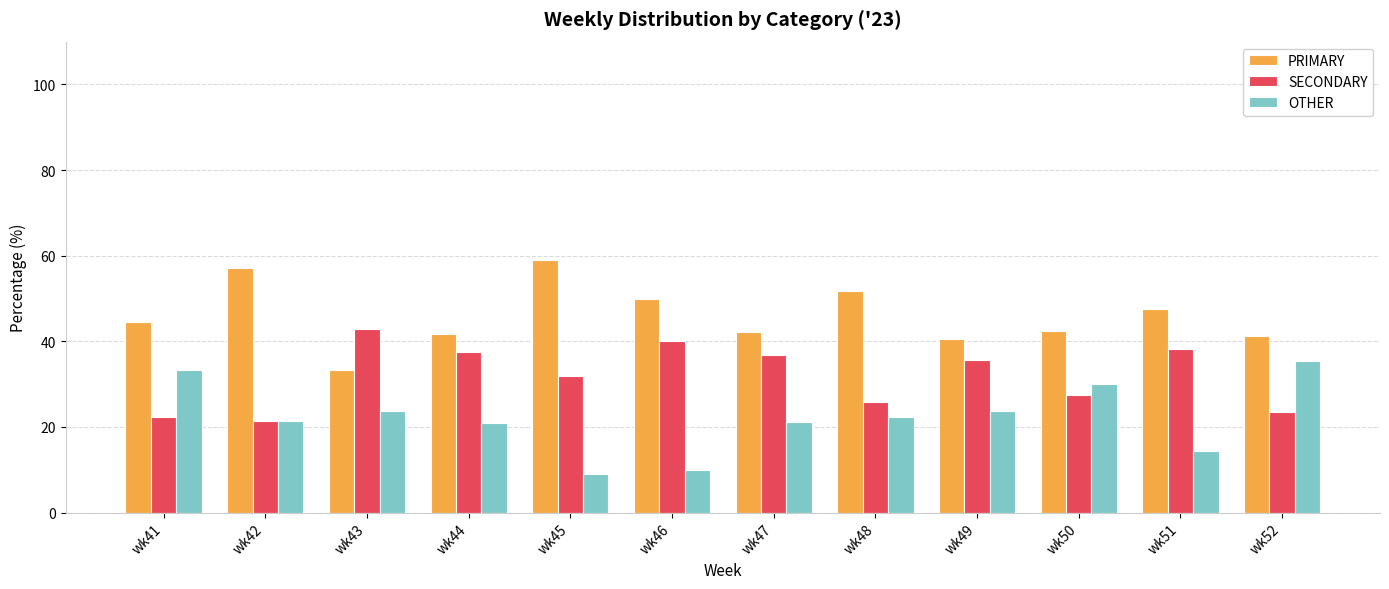

Which category has the lowest value across all series?

wk45